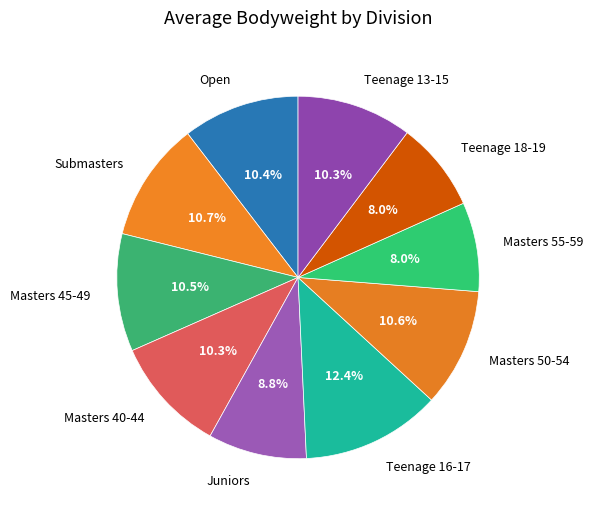

Combined, what portion of the pie is Masters 45-49 and Teenage 13-15?

20.8%